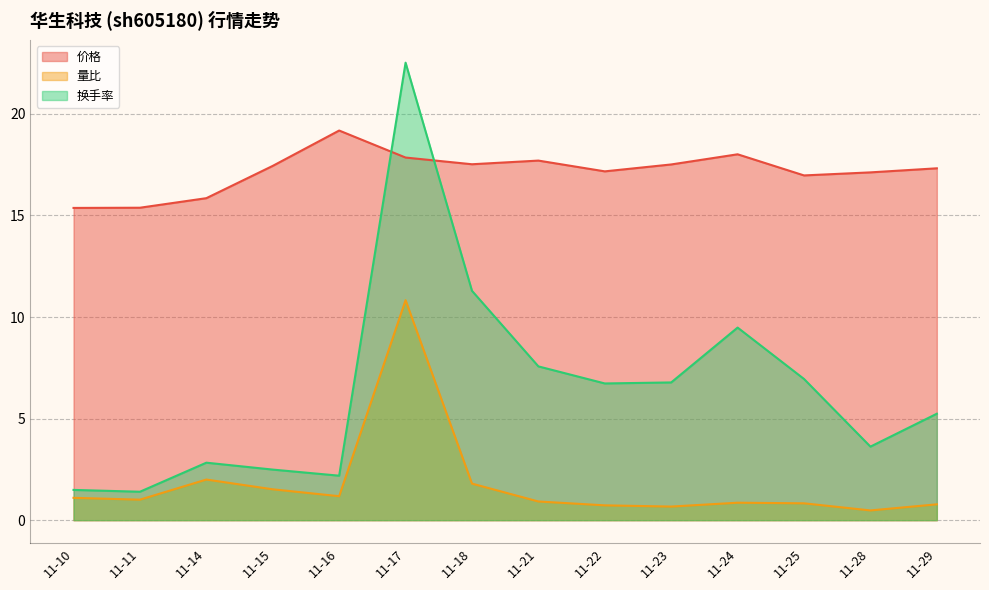

What is the sum of the 价格 values at 11-11 and 11-23?

32.9